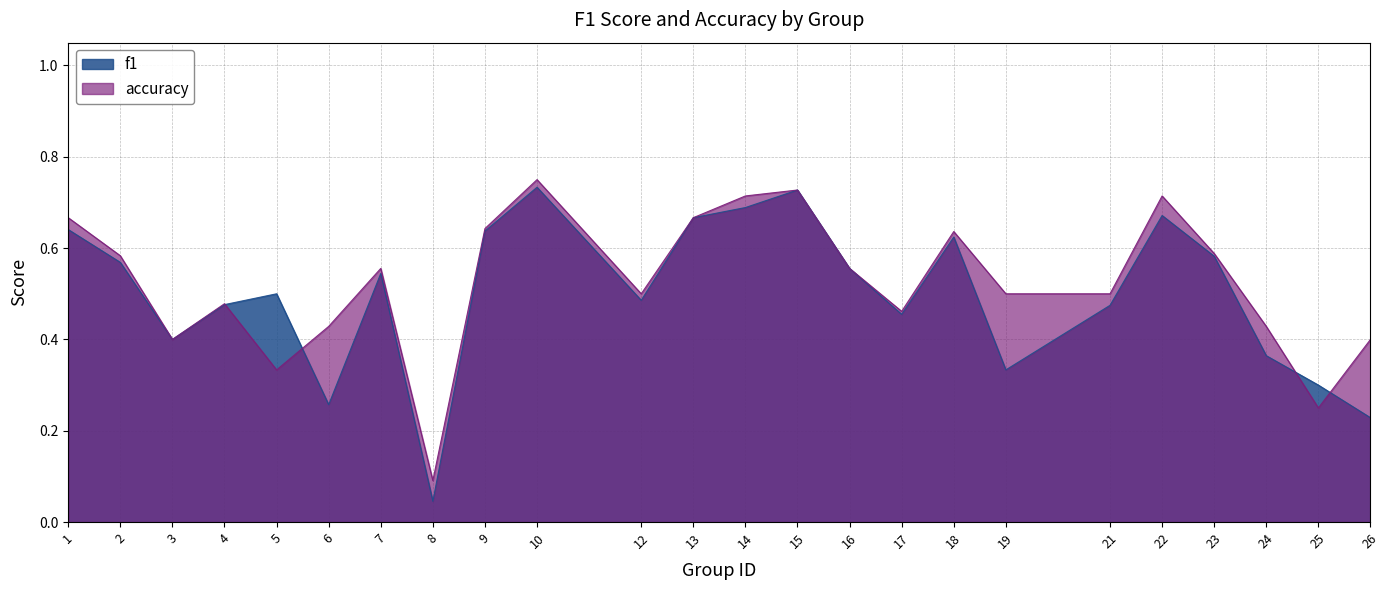

What is the difference between the second highest and second lowest values in the accuracy series?

0.5